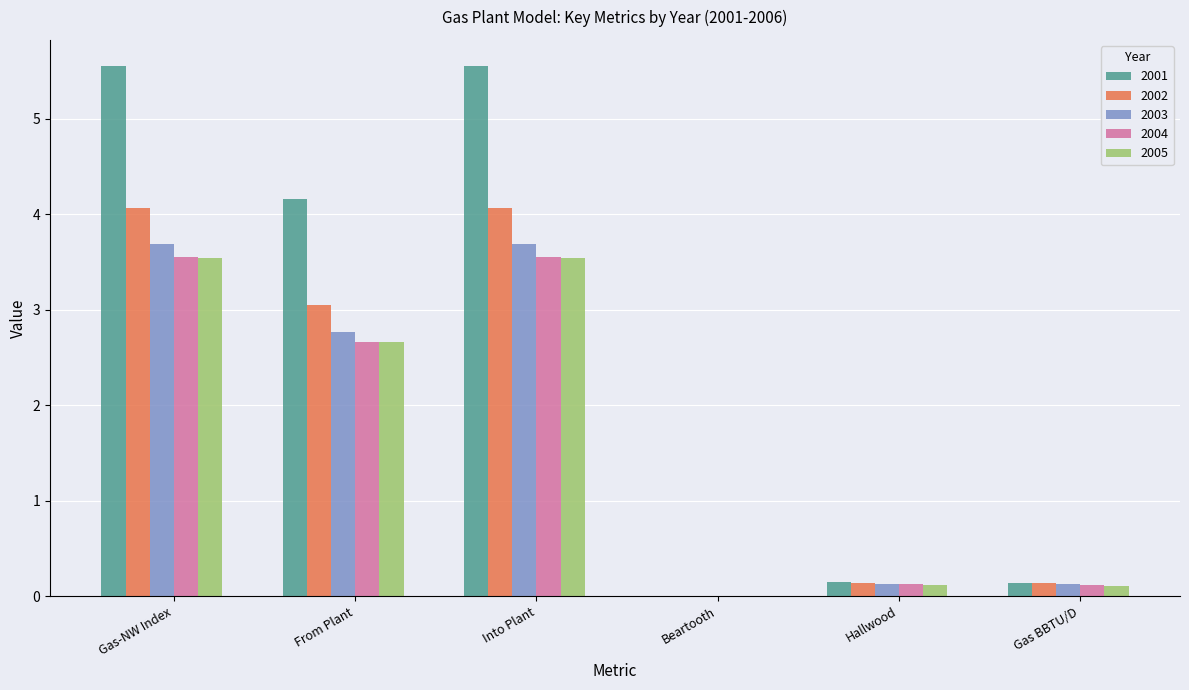

True or false: 2001 has a value of 4.2 at From Plant.

True